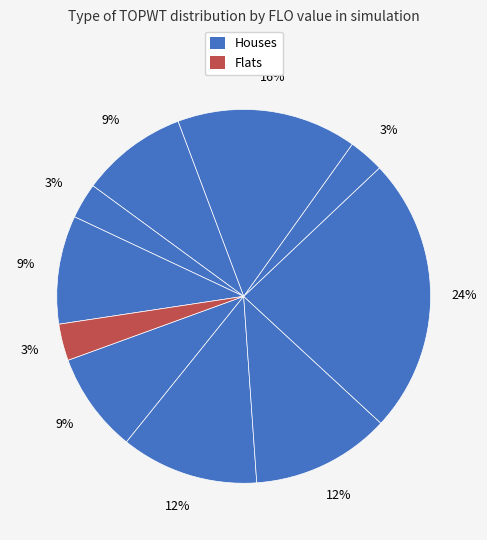

Is there a majority slice in this chart?

No